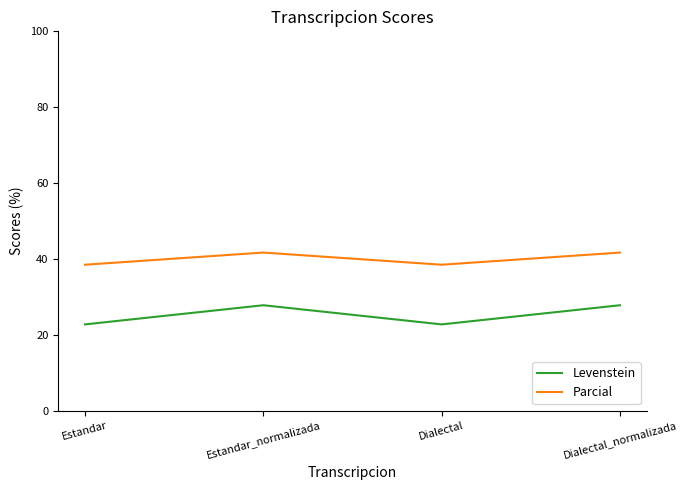

Reading left to right, transcribe all the data shown in this chart.

Levenstein: Estandar=22.7	Estandar_normalizada=27.8	Dialectal=22.7	Dialectal_normalizada=27.8
Parcial: Estandar=38.5	Estandar_normalizada=41.7	Dialectal=38.5	Dialectal_normalizada=41.7